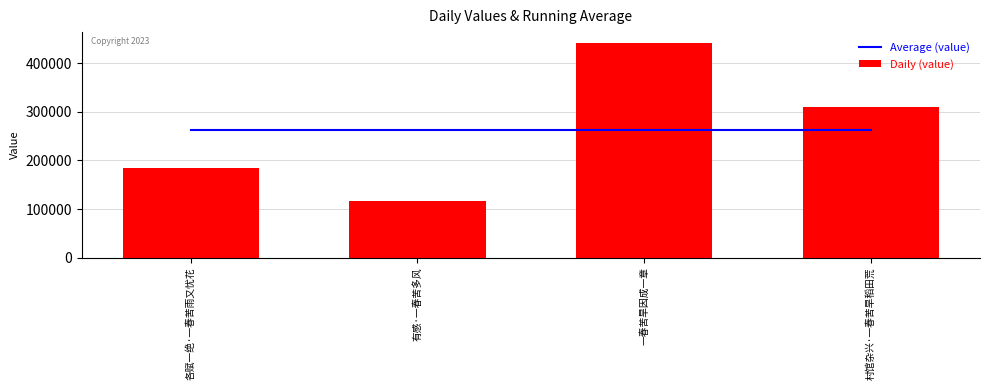

What is the highest value of the Daily (value) series?

441800